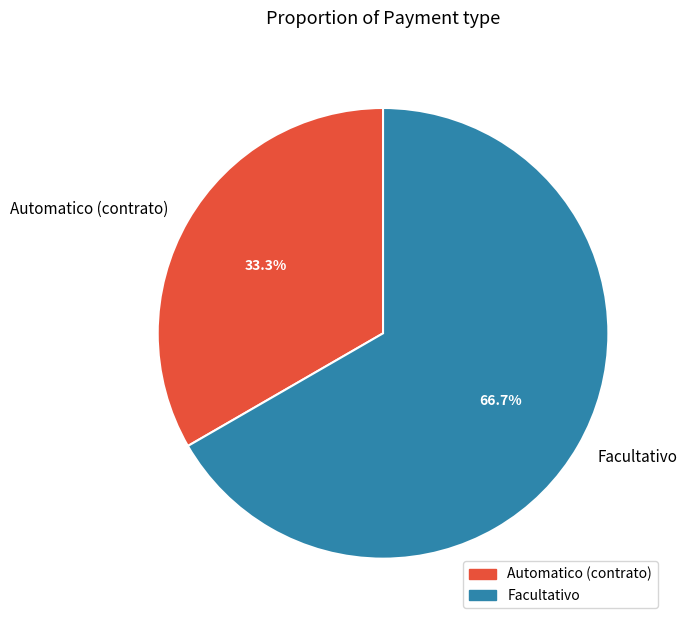

Rank the categories by value from lowest to highest.

Automatico (contrato), Facultativo